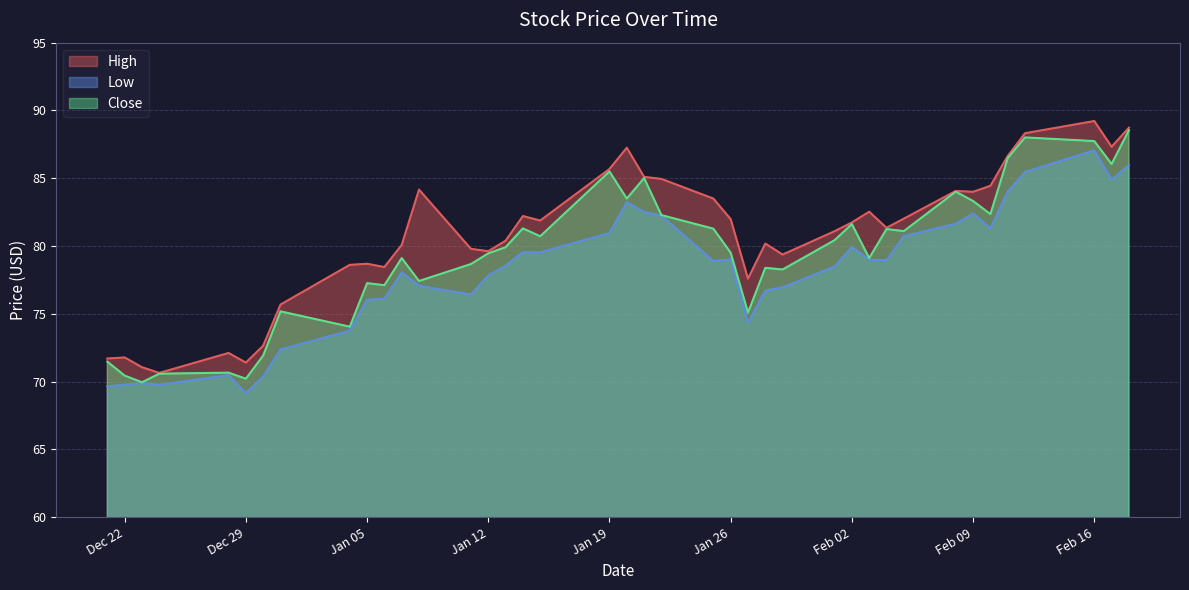

Which has a higher value, 2021-02-04 or 2020-12-24?

2021-02-04